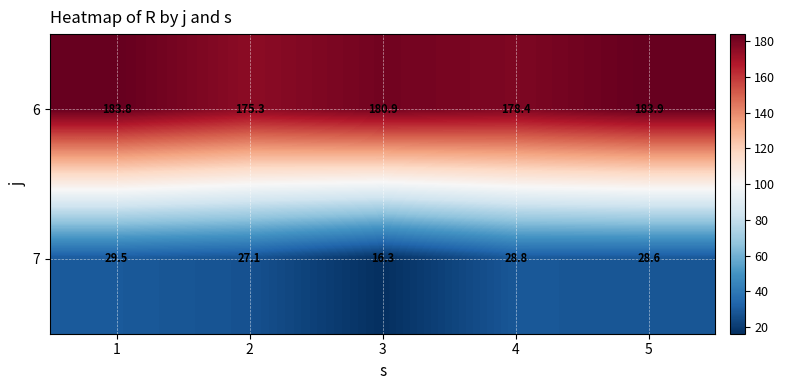

At how many categories does at least one series exceed 73?

5